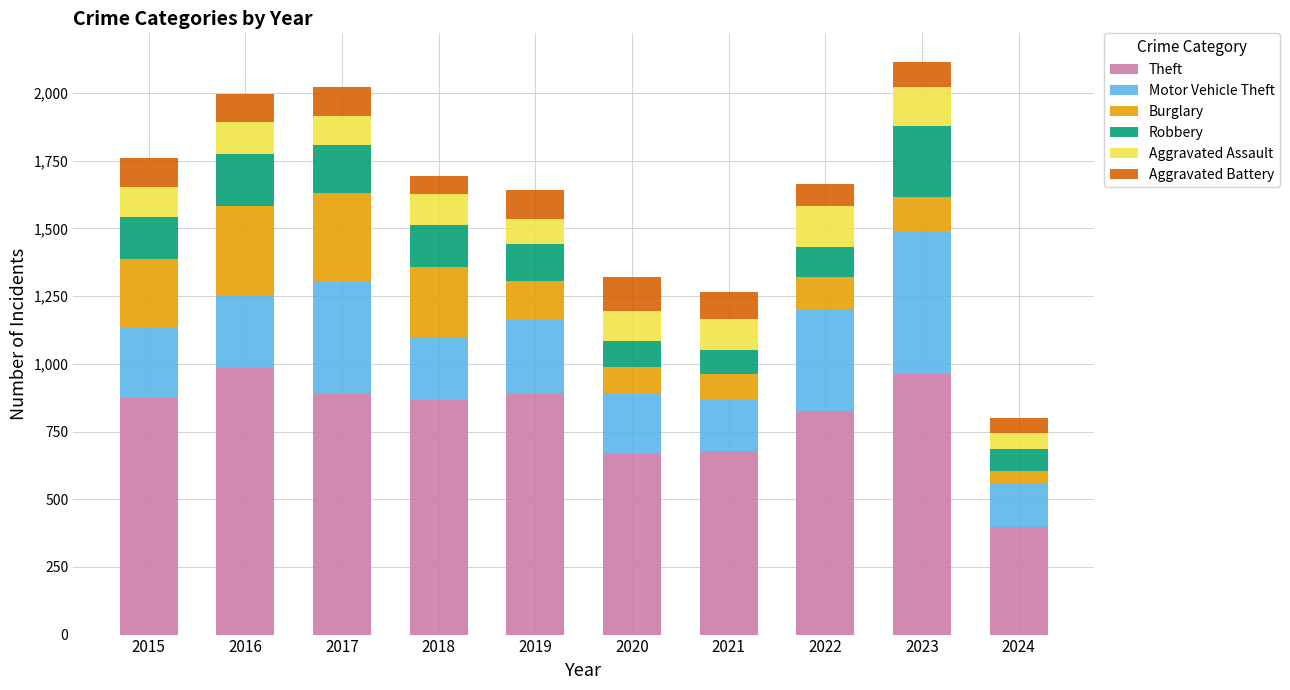

What is the sum of all Theft values?

8041